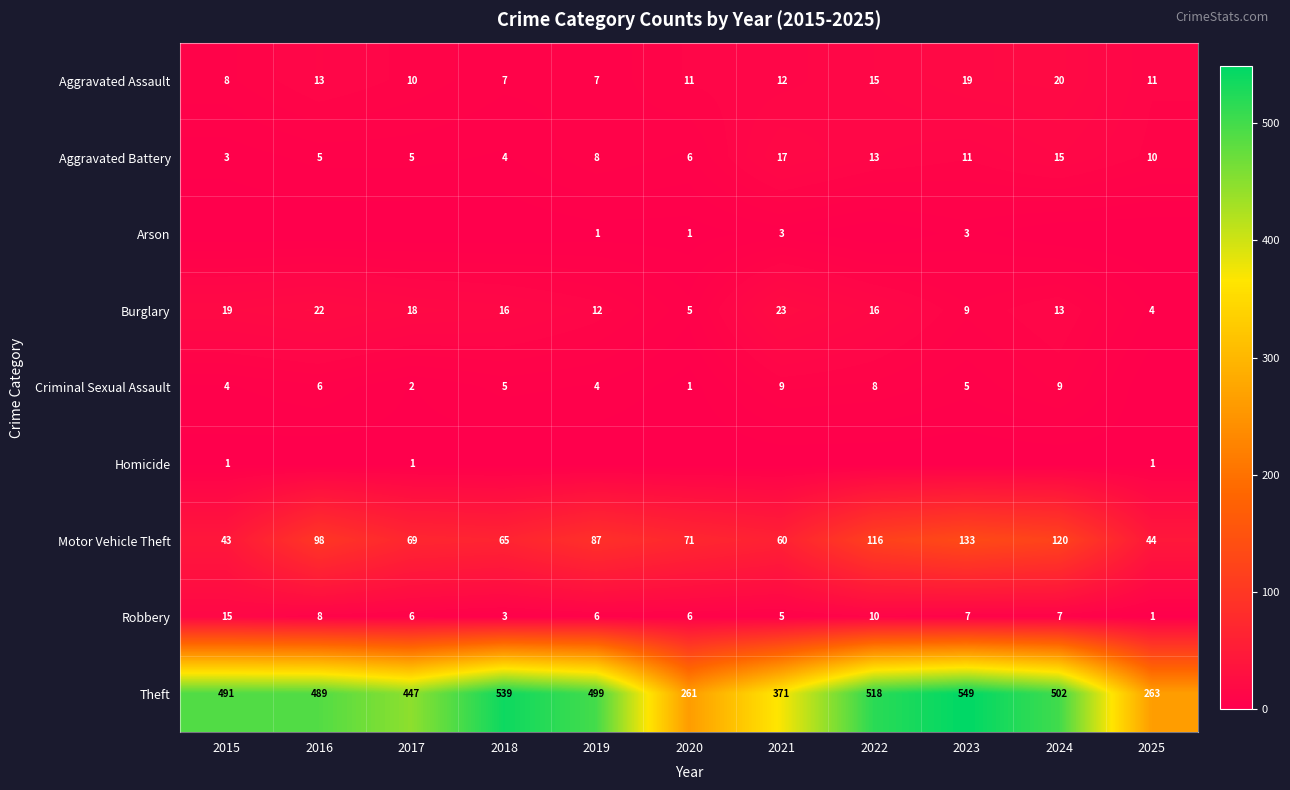

List the series in order of their peak value, lowest first.

Homicide, Arson, Criminal Sexual Assault, Robbery, Aggravated Battery, Aggravated Assault, Burglary, Motor Vehicle Theft, Theft